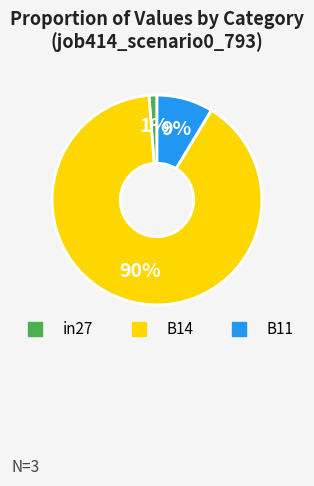

What is the smallest slice in the pie chart?

in27